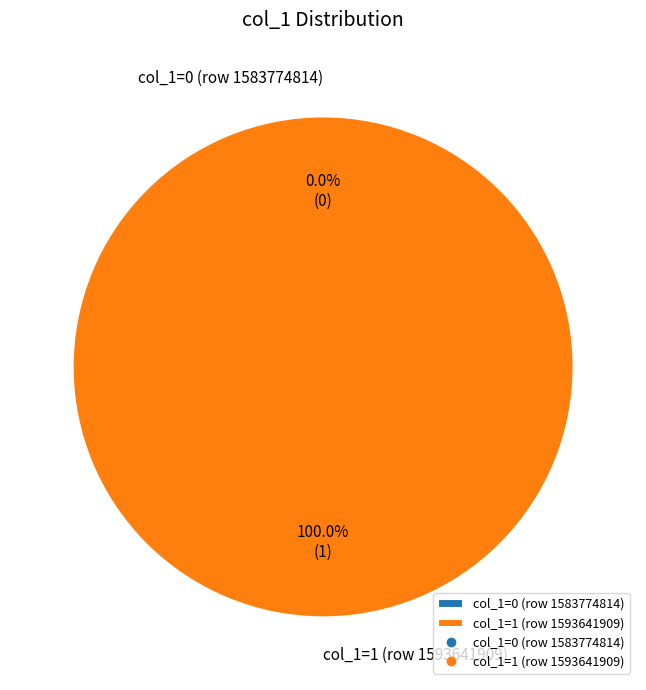

Combined, what portion of the pie is col_1=1 (row 1593641909) and col_1=0 (row 1583774814)?

100.0%